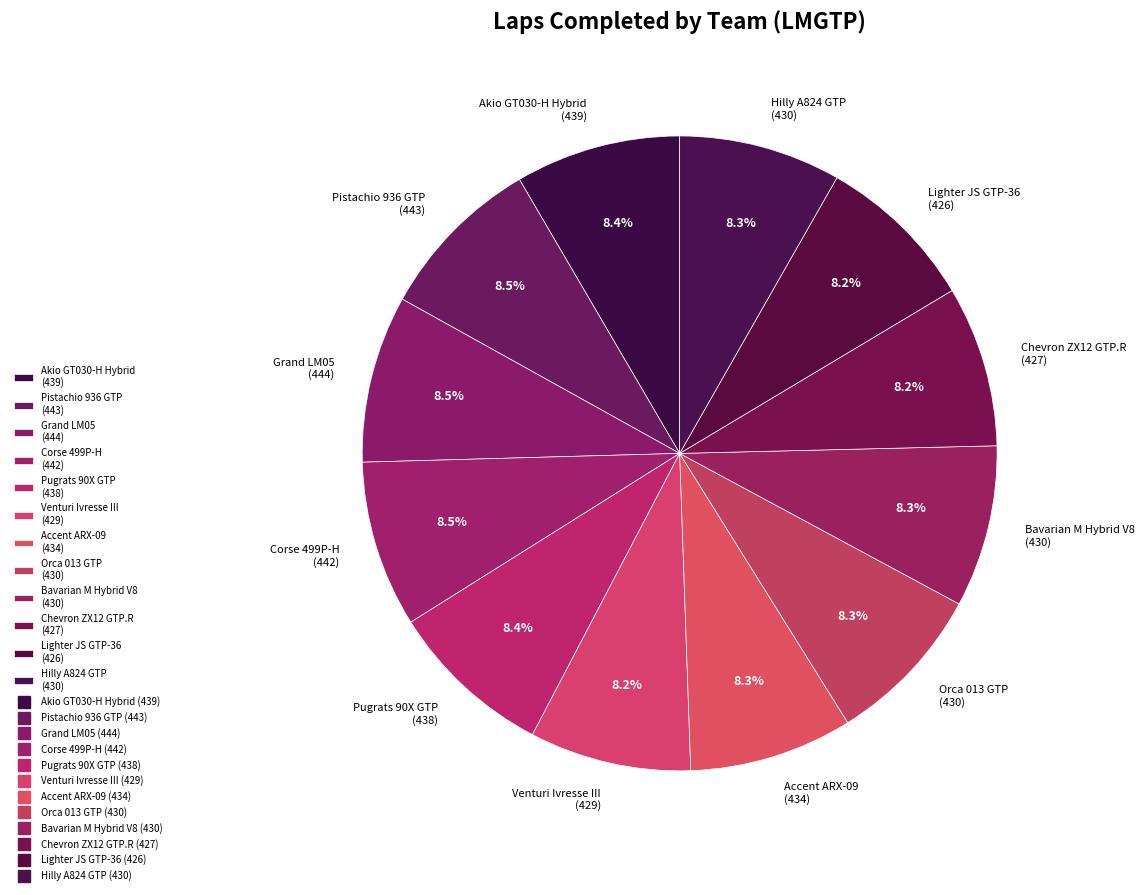

Approximately how many times larger is the value at Akio GT030-H Hybrid (439) compared to Venturi Ivresse III (429)?

1.0